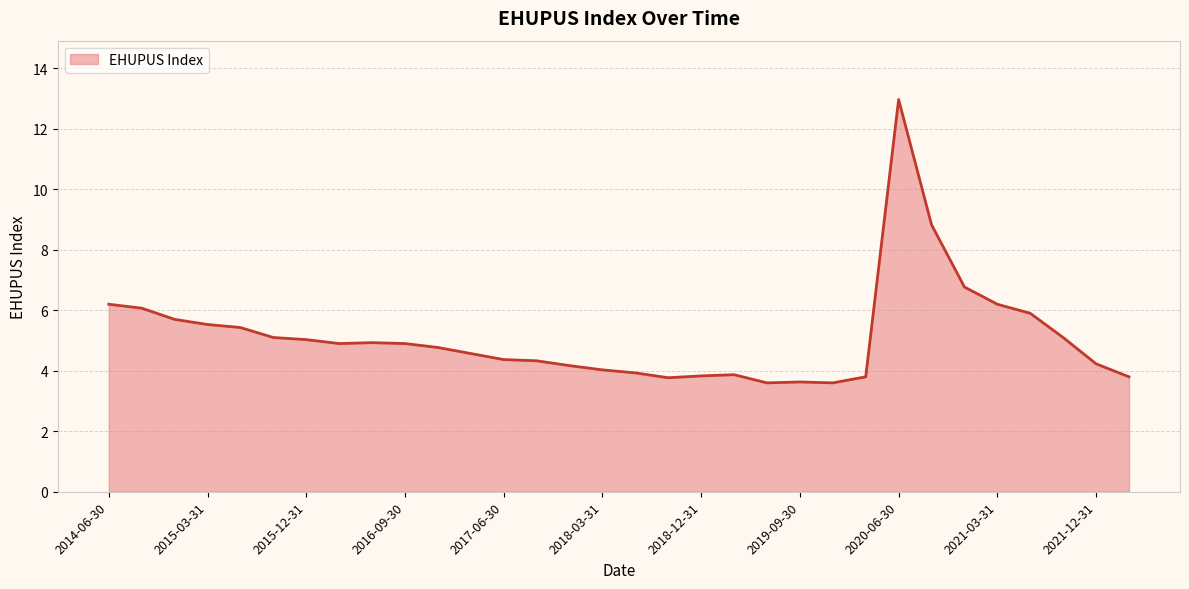

What is the smallest value displayed?

3.6